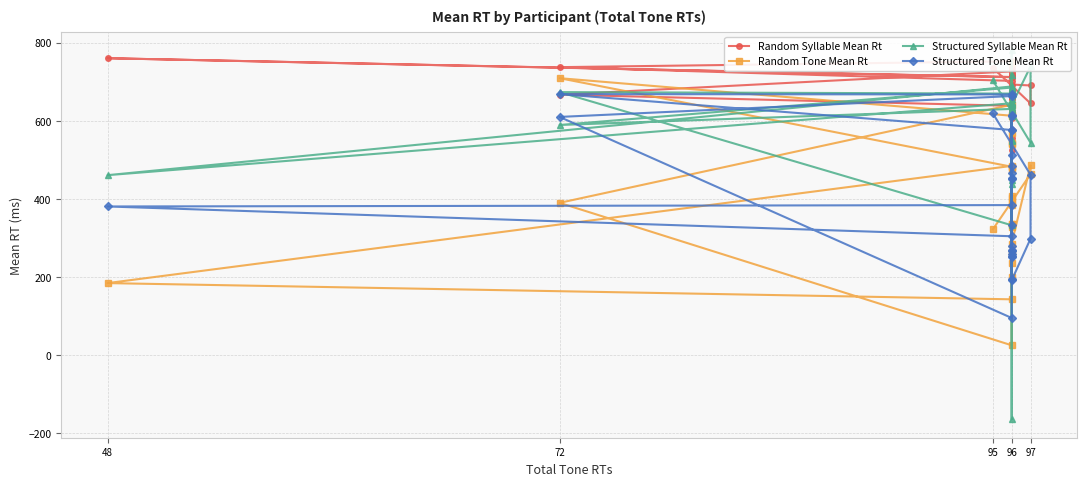

What is the lowest value of the Structured Tone Mean Rt series?

95.5